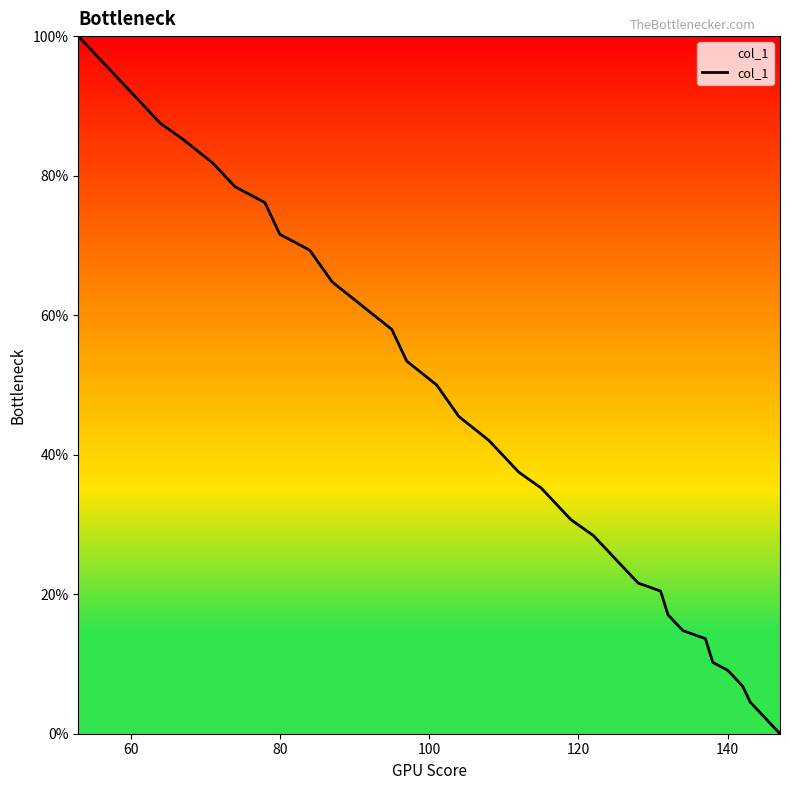

What is the difference between the maximum and minimum values?

100.0